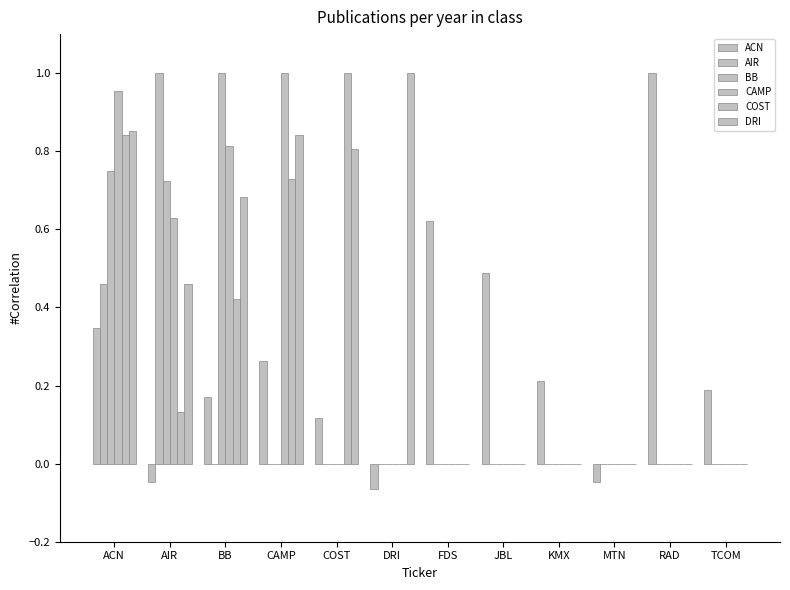

How many AIR values are between 0 and 1?

12